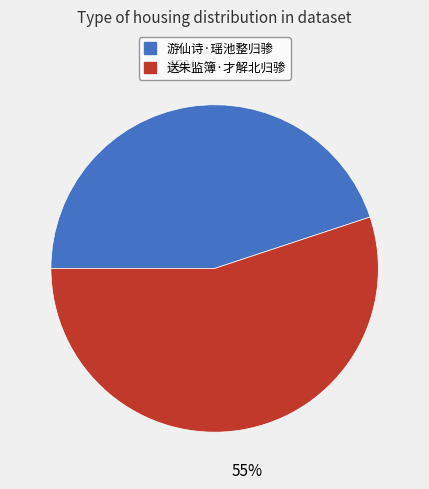

Between 游仙诗·瑶池整归骖 and 送朱监簿·才解北归骖, which is larger?

送朱监簿·才解北归骖